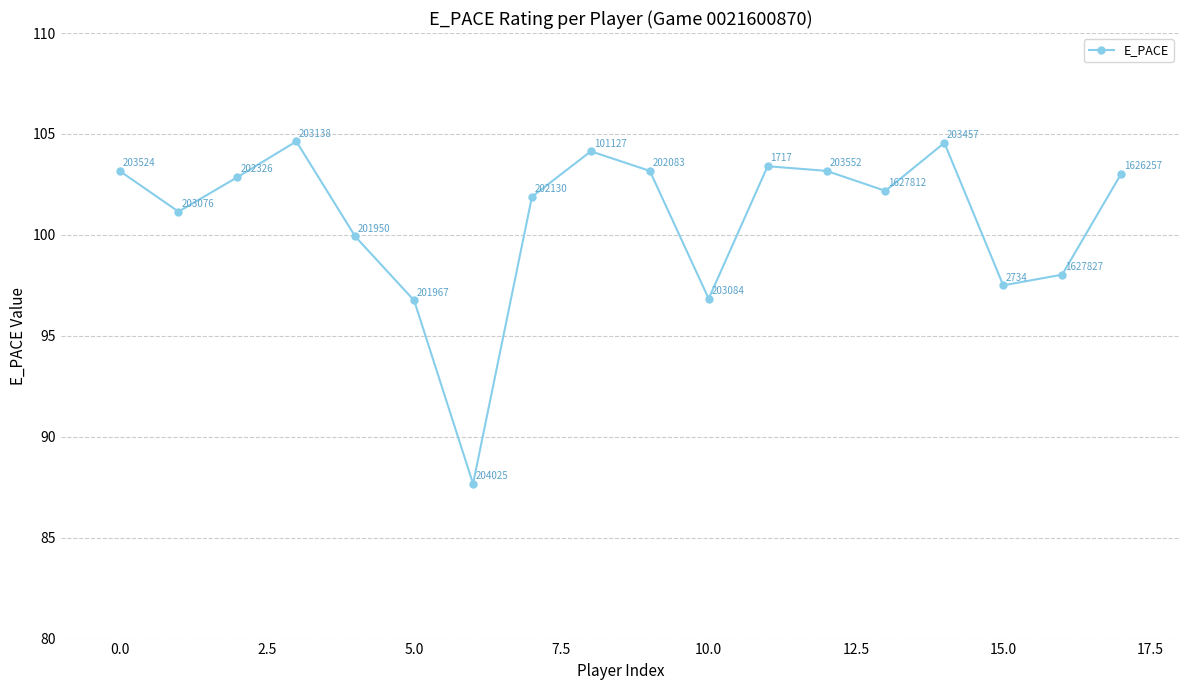

How many interior local valleys (lower than both neighbors) does the data have?

5